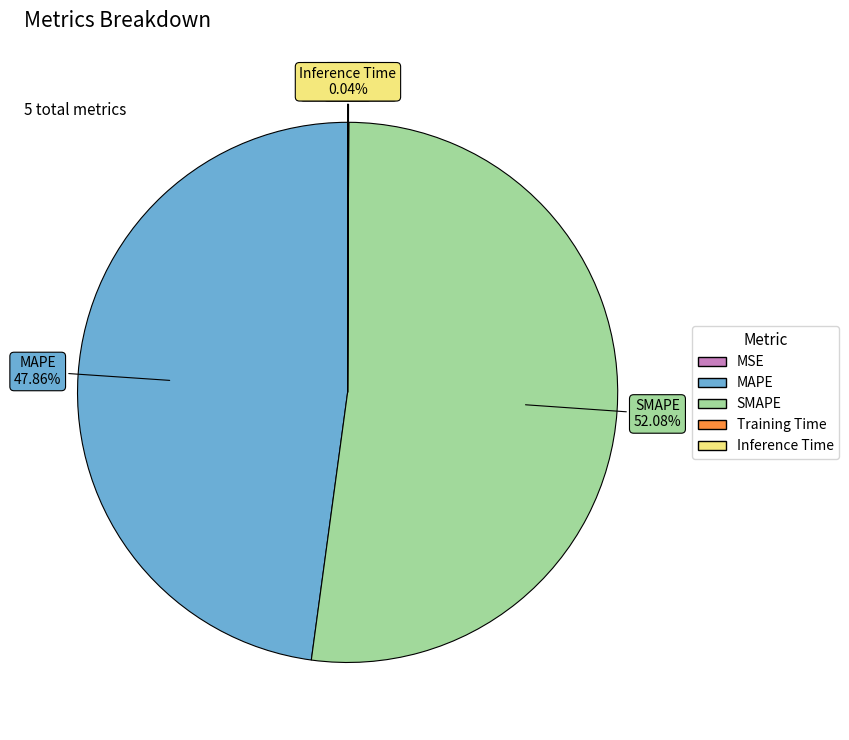

To the nearest percent, what is the difference between the largest and smallest slice percentages?

52%